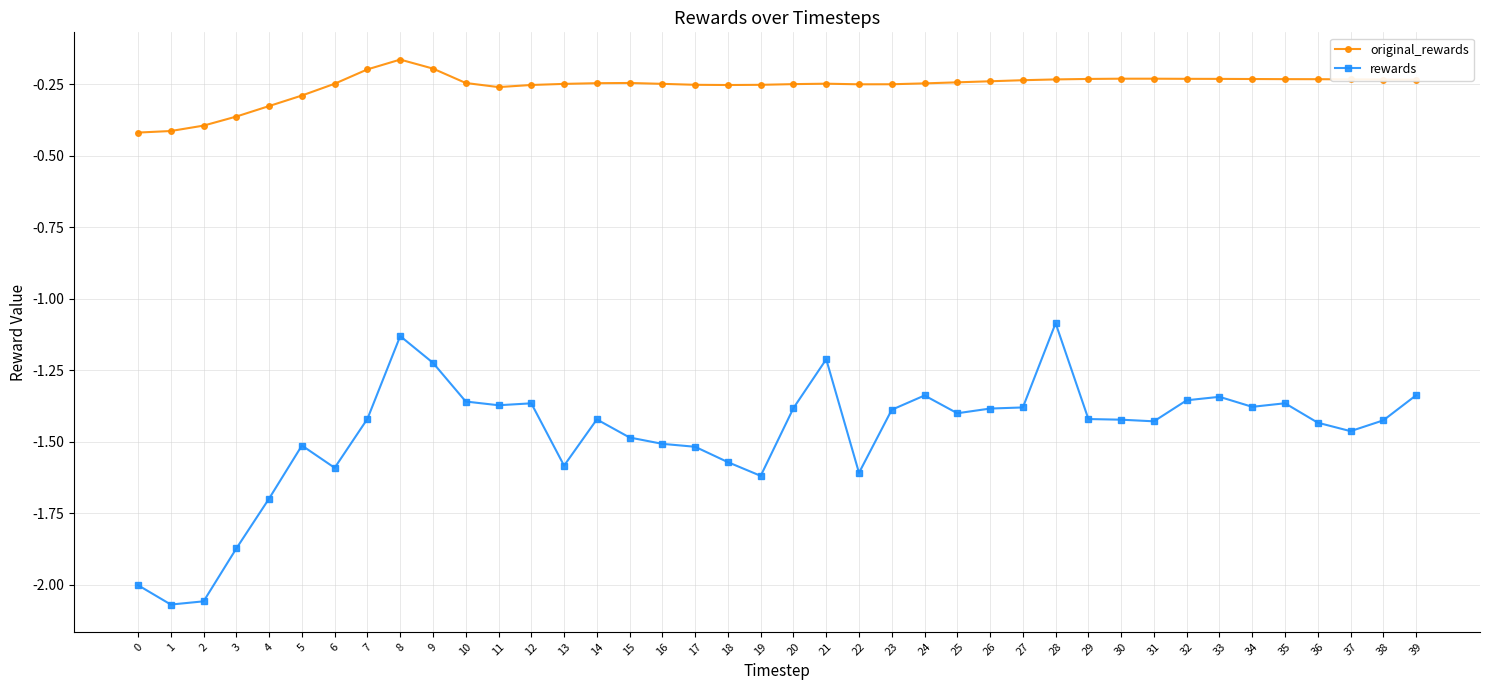

What is the total value across all series at 15?

-1.7